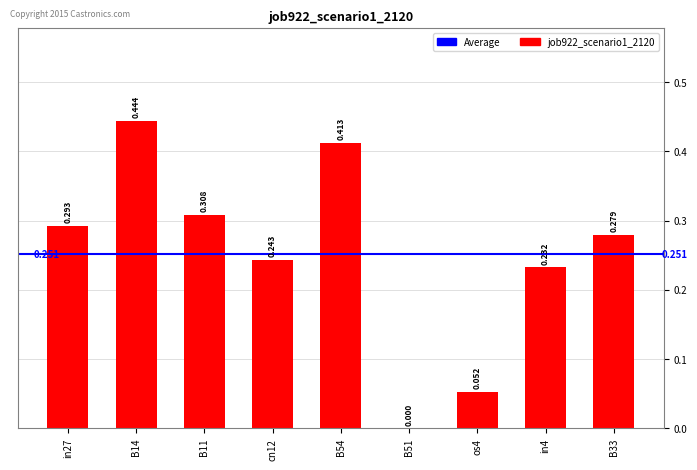

What is the difference between the maximum and minimum values?

0.4